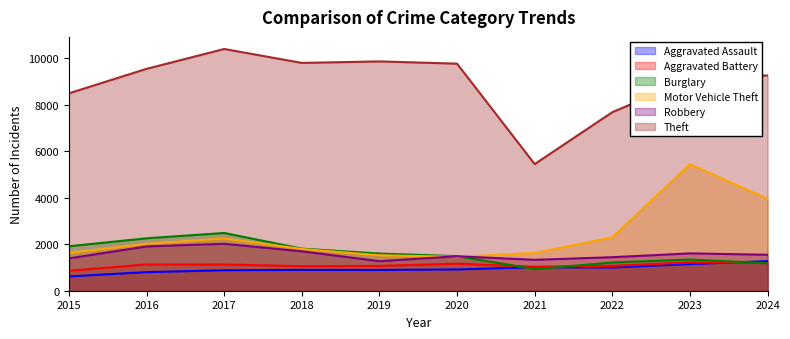

How many times do Aggravated Assault and Burglary cross each other?

3